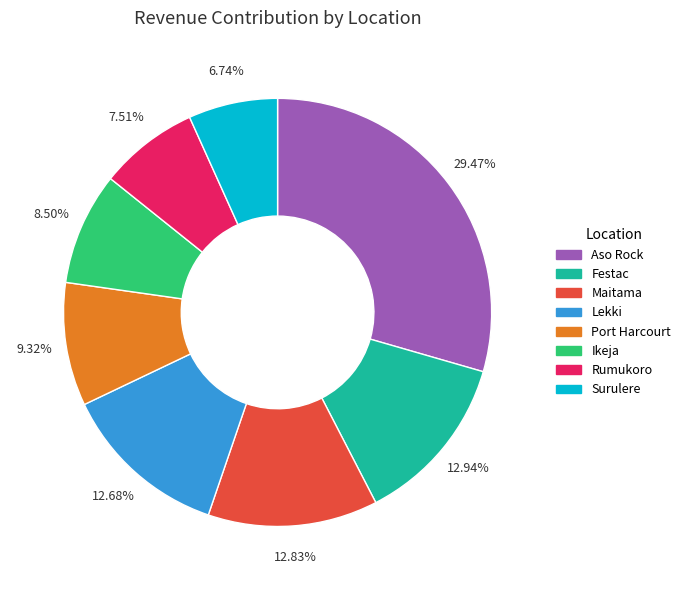

To the nearest percent, what portion does Aso Rock represent?

29%